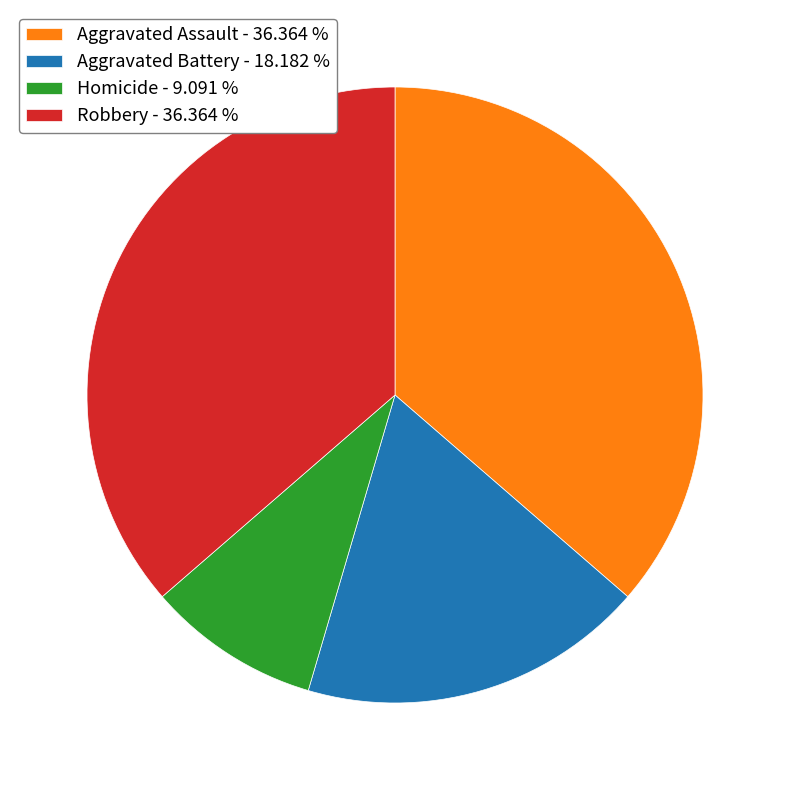

Between Aggravated Assault - 36.364 % and Homicide - 9.091 %, which is larger?

Aggravated Assault - 36.364 %